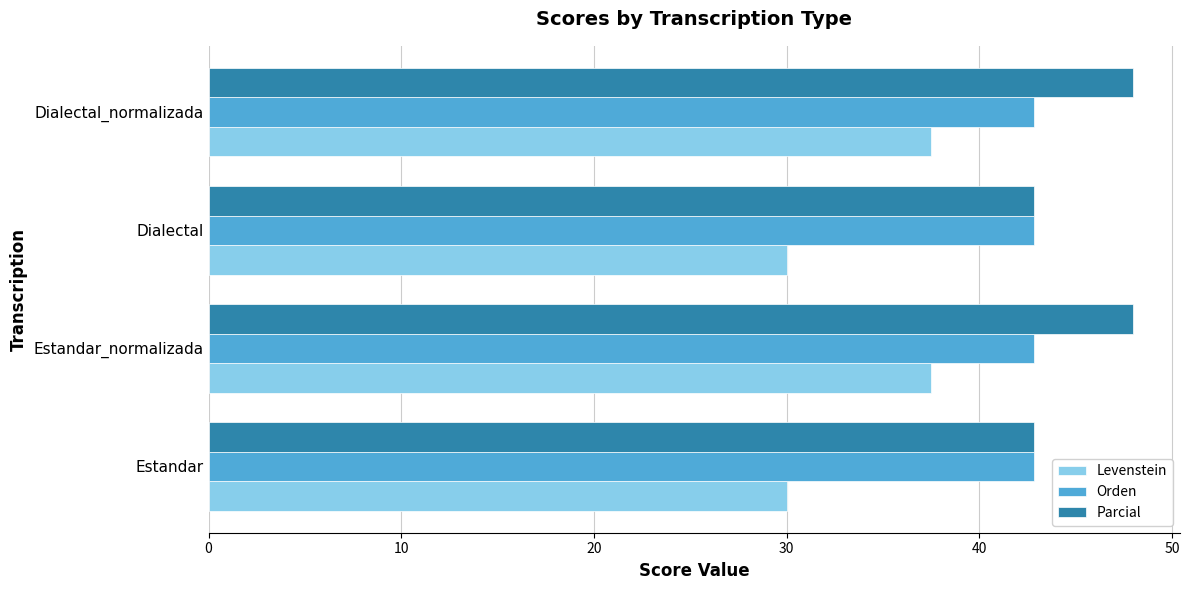

Rank the series by their maximum value, from lowest to highest.

Levenstein, Orden, Parcial